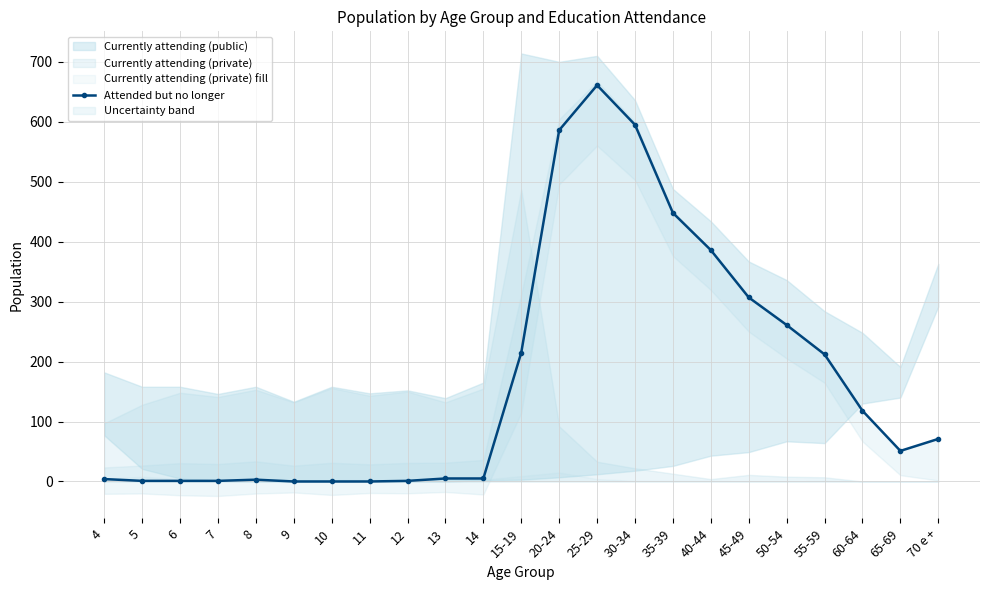

Between 10 and 14, which is larger?

14